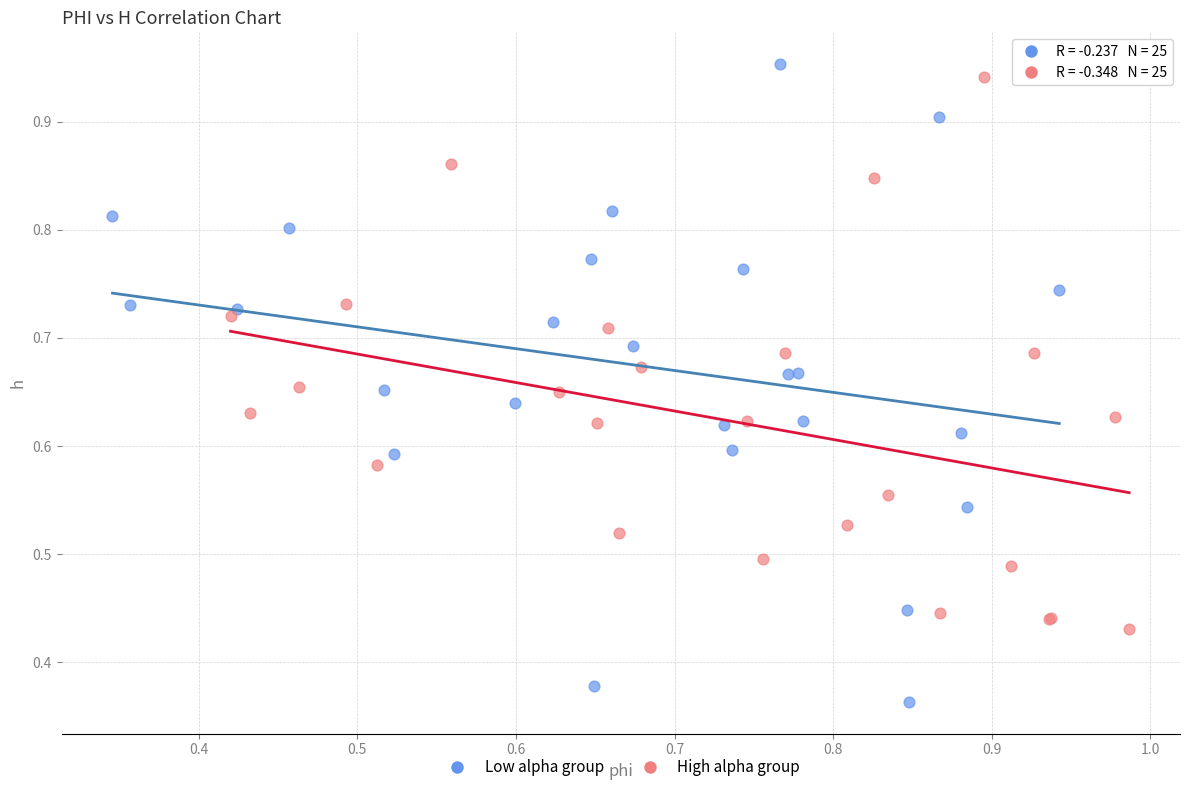

Which series reaches the minimum Y coordinate?

Low alpha group